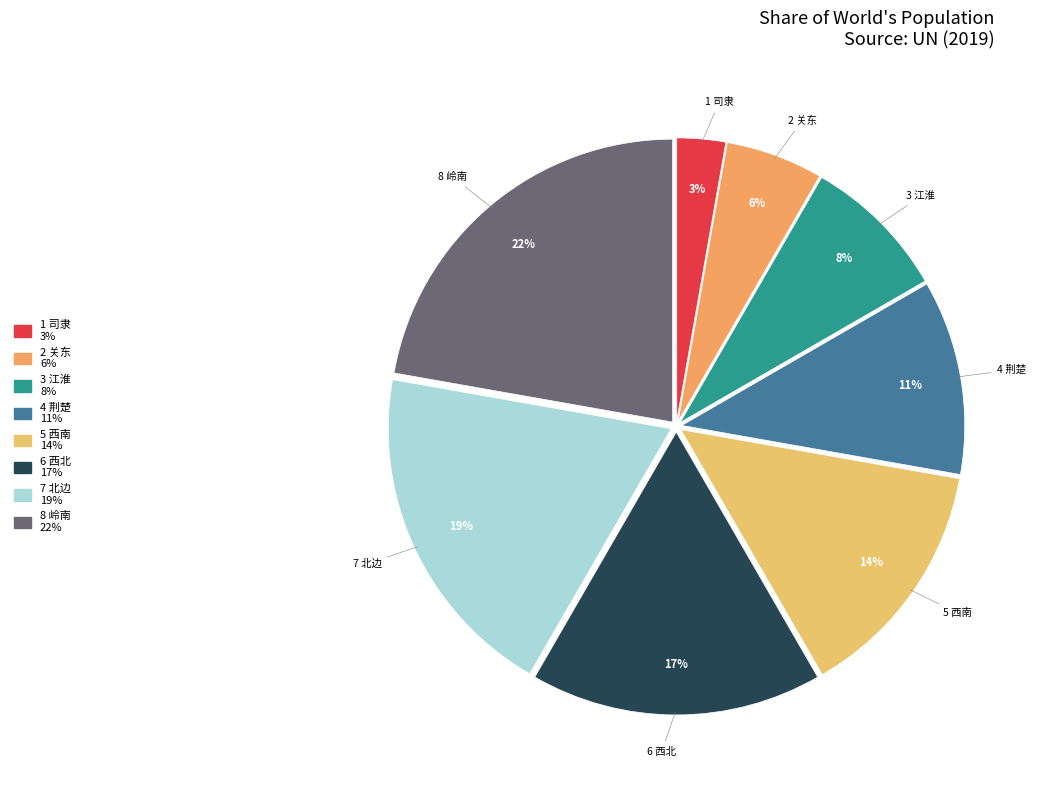

How many segments does this pie chart have?

8